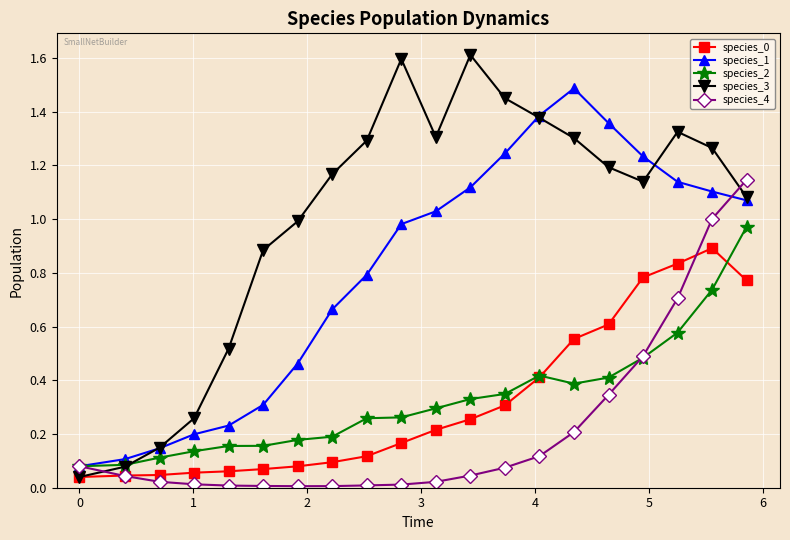

What is the value of the species_1 point at the 15th from the left?

1.5